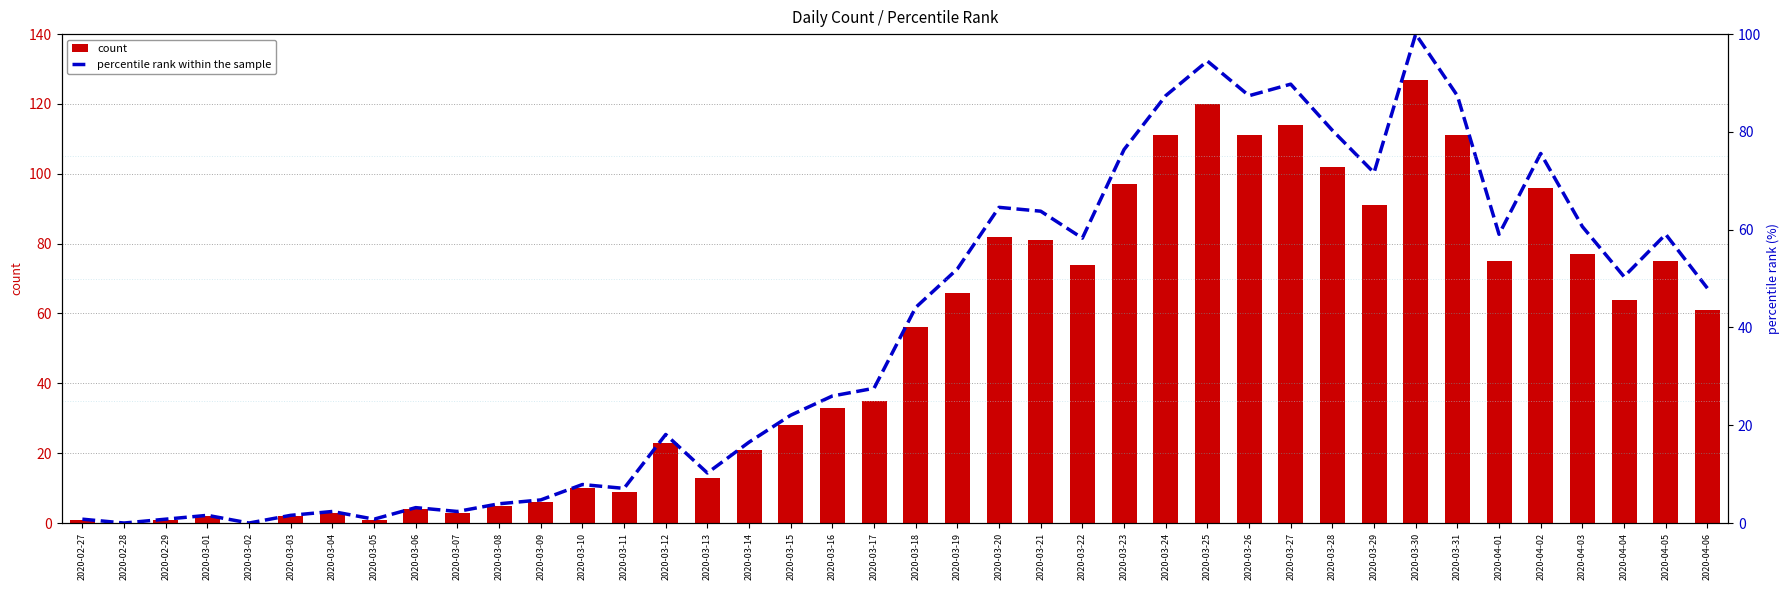

List the series in order of their overall mean, lowest first.

percentile rank within the sample, count